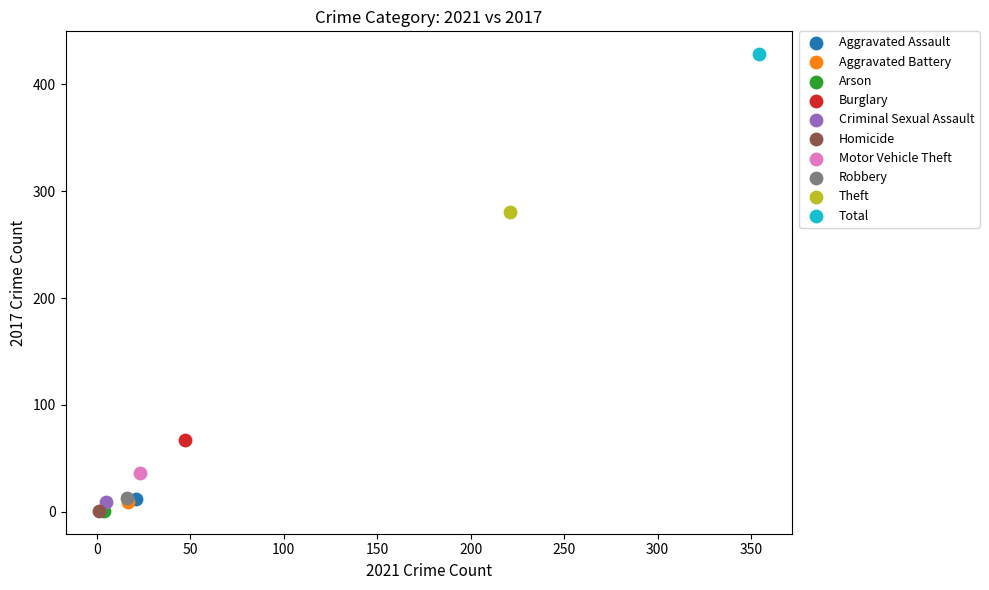

Which series reaches the maximum Y coordinate?

Total